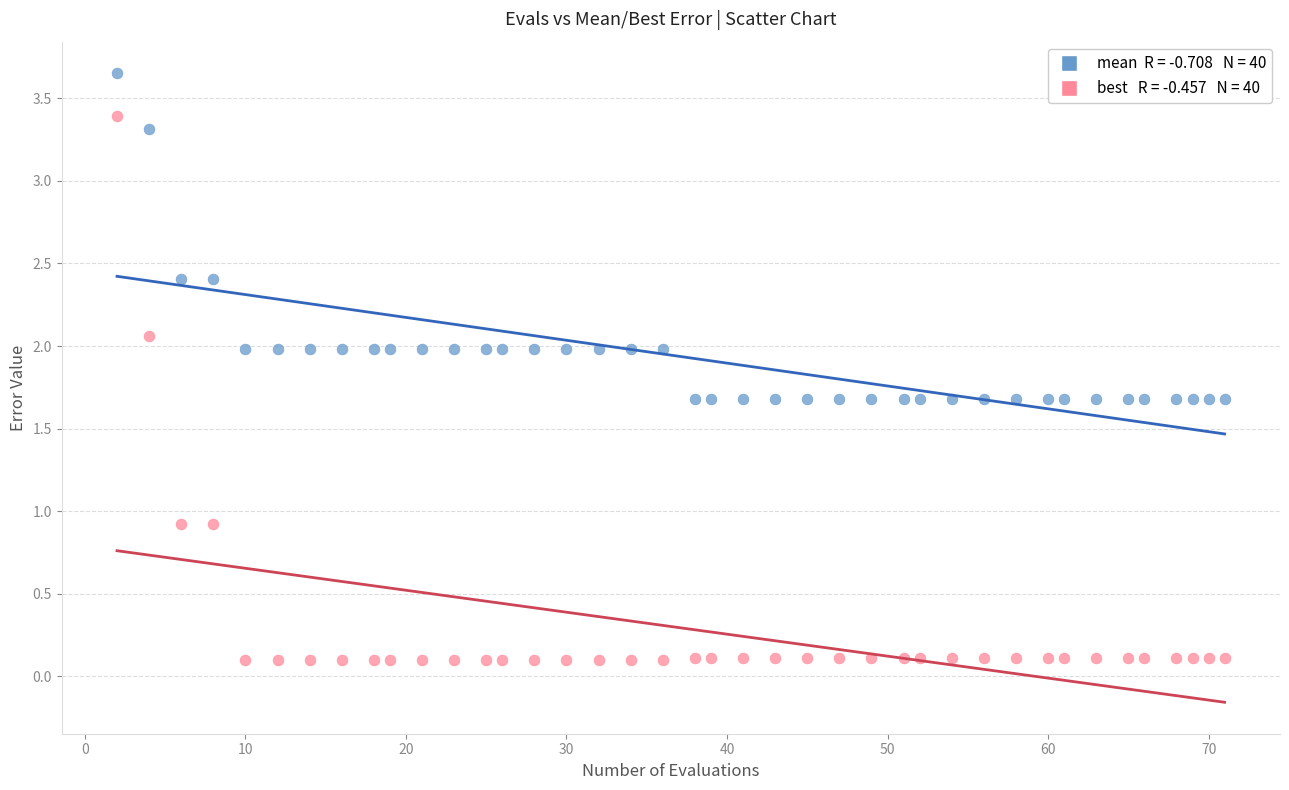

Across all data points, what is the range of Y values (max minus min)?

3.6